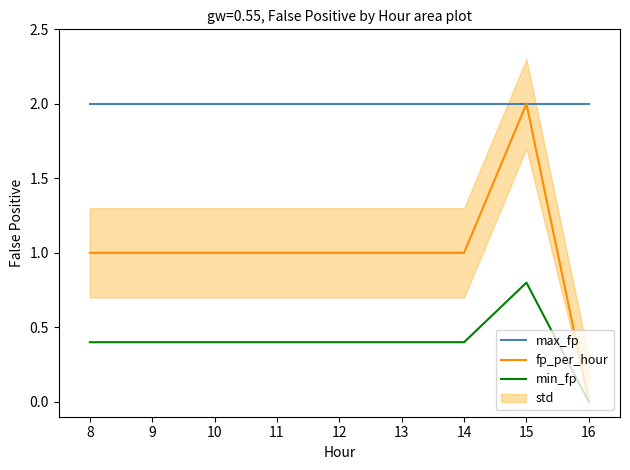

True or false: fp_per_hour and max_fp cross at least once.

False